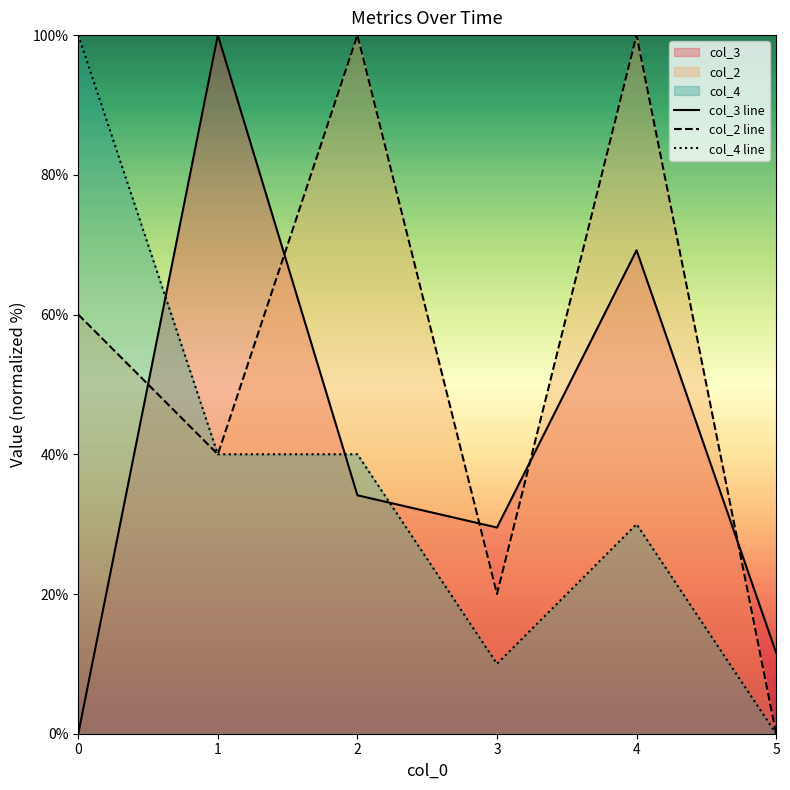

Which series has the widest spread of values?

col_3 line